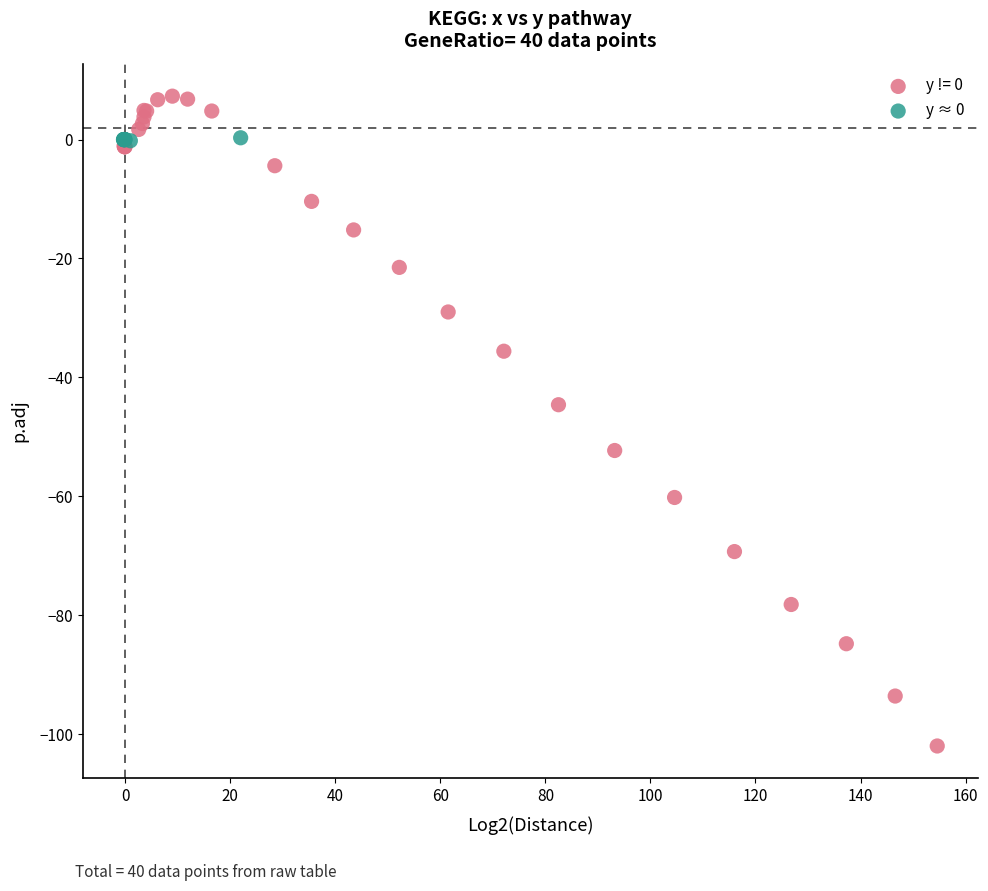

Which series reaches the maximum Y coordinate?

y != 0